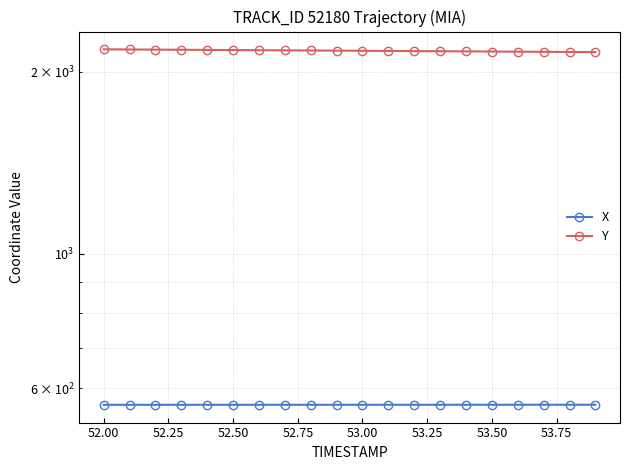

Does the chart have visible grid lines?

Yes